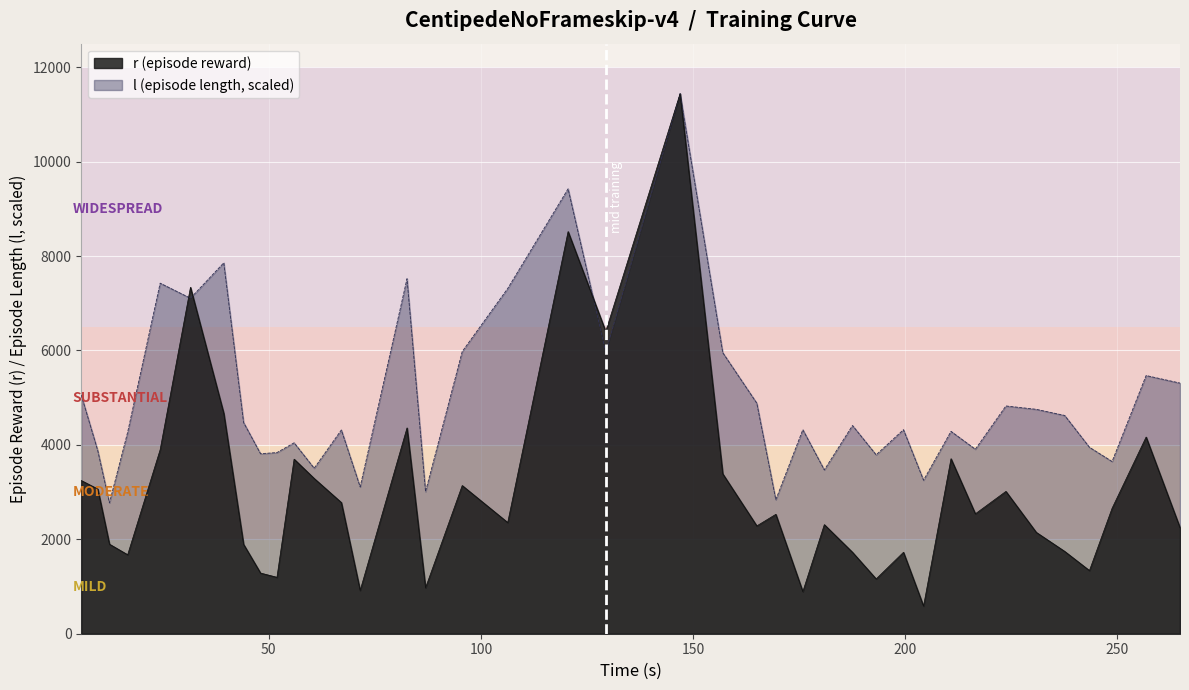

What is the smallest value displayed?

585.0